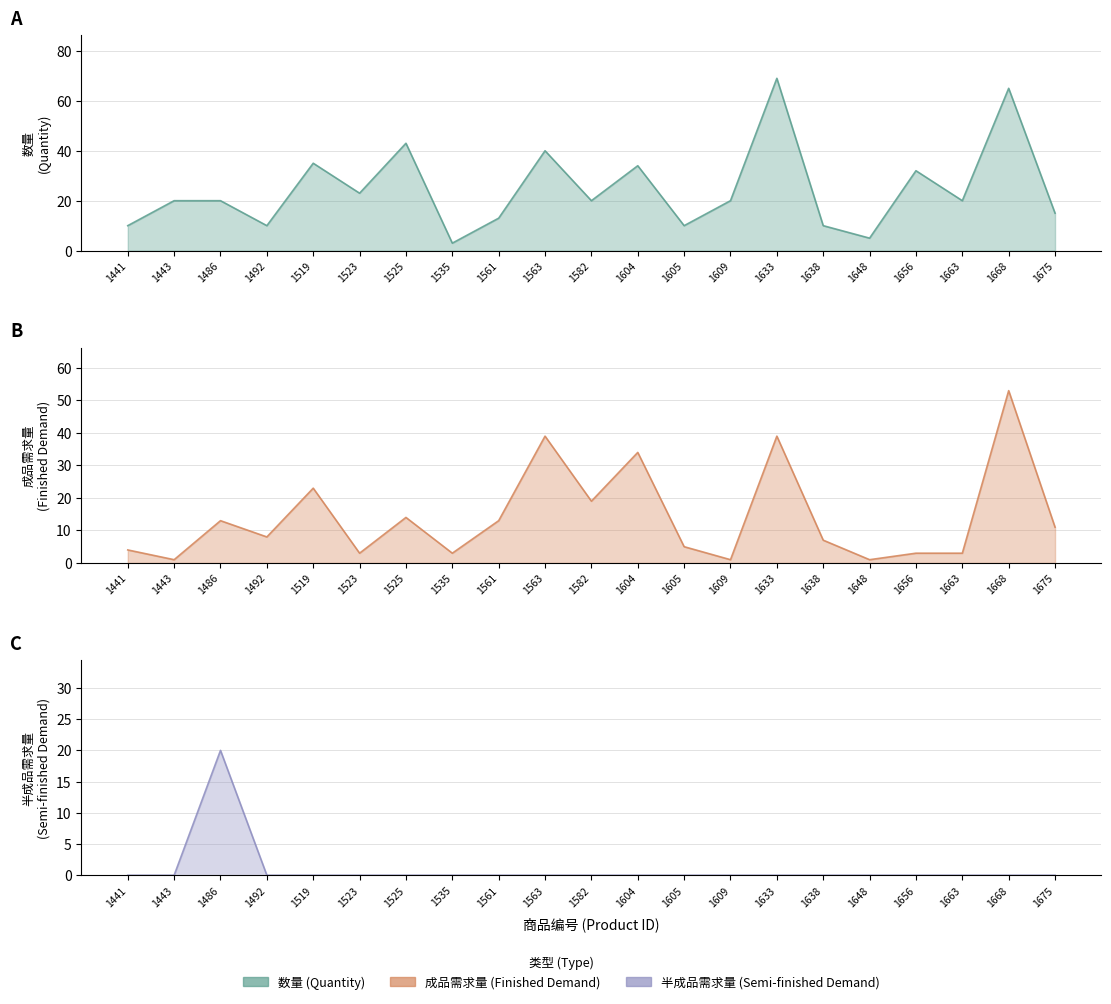

Reading left to right, what are all the values shown in this chart?

数量: 10	20	20	10	35	23	43	3	13	40	20	34	10	20	69	10	5	32	20	65	15
成品需求量: 4	1	13	8	23	3	14	3	13	39	19	34	5	1	39	7	1	3	3	53	11
半成品需求量: 0	0	20	0	0	0	0	0	0	0	0	0	0	0	0	0	0	0	0	0	0